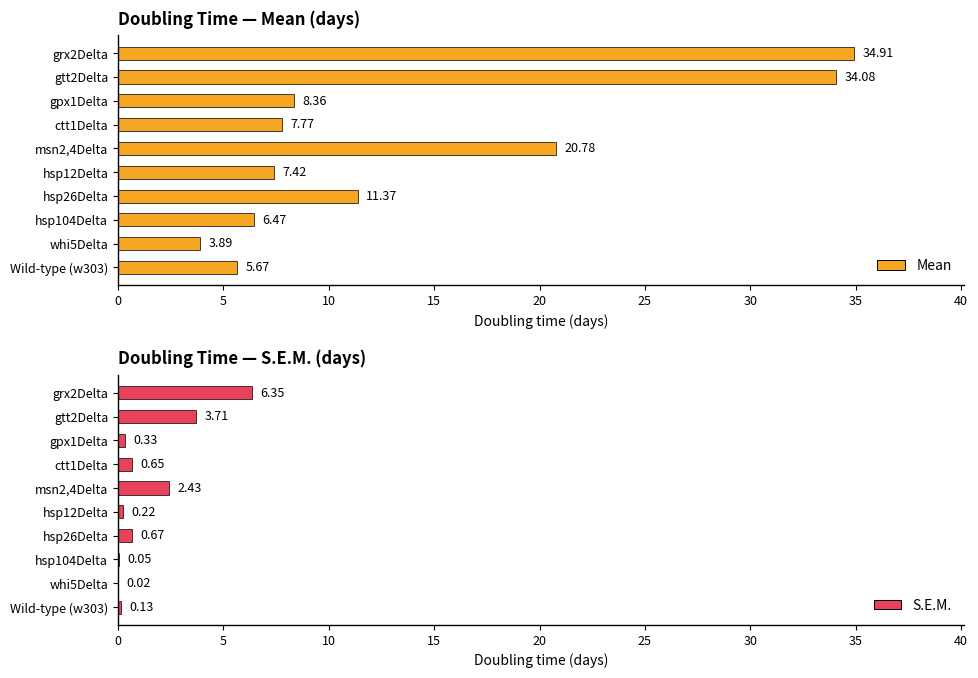

Does the chart contain stacked bars?

No